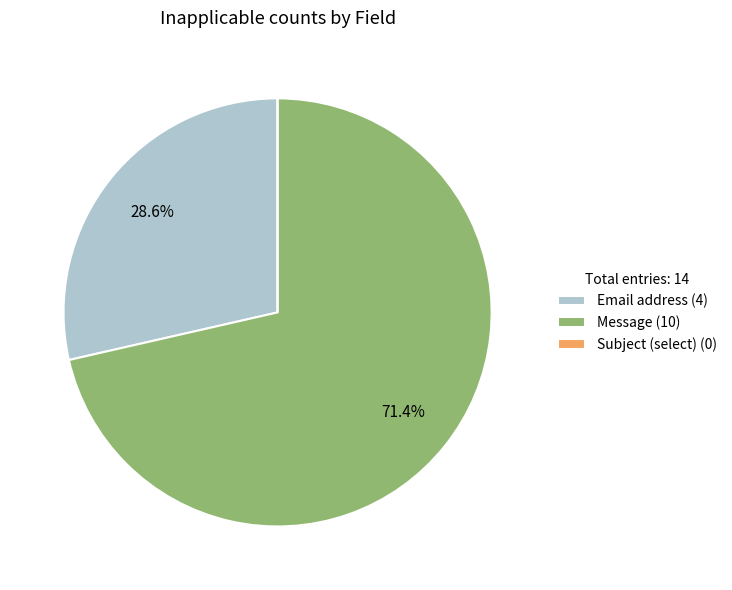

Is there any slice that represents more than half of the pie?

Yes